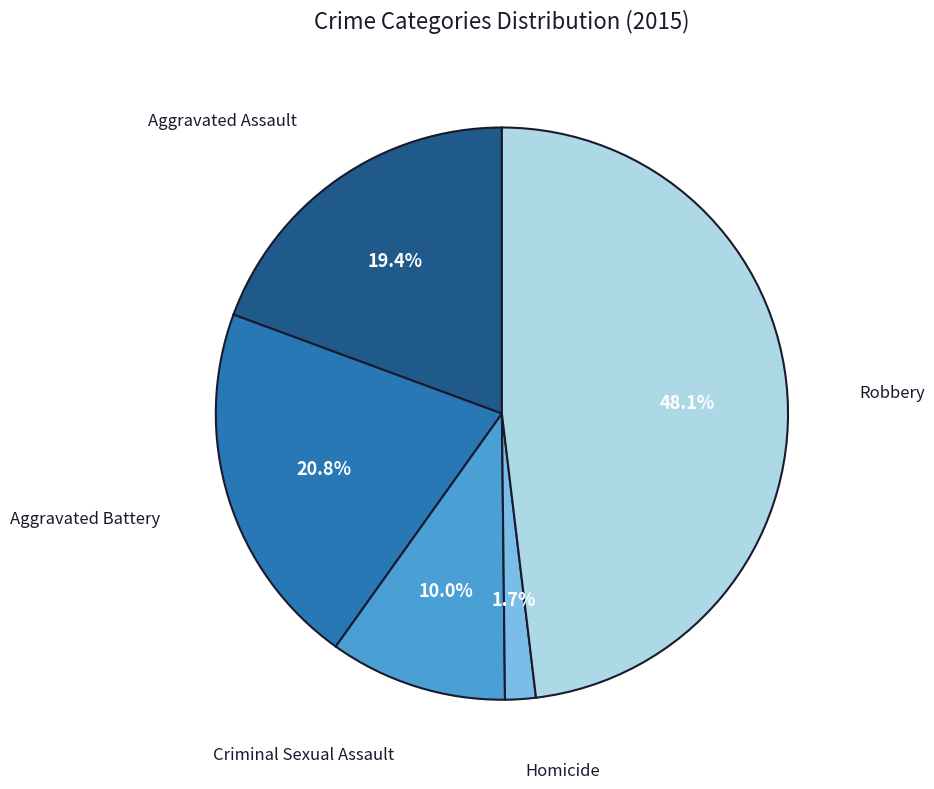

Count the number of slices in the pie.

5